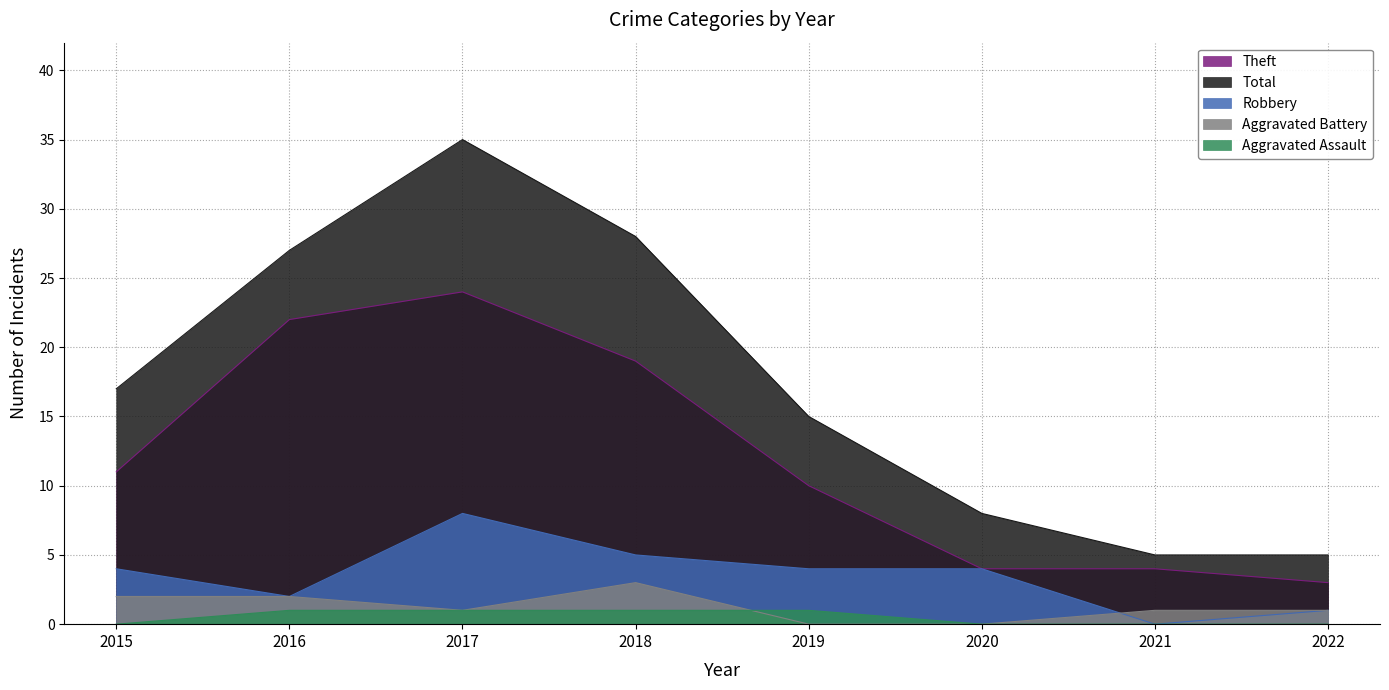

Is it true that Robbery equals 4 at 2020?

True